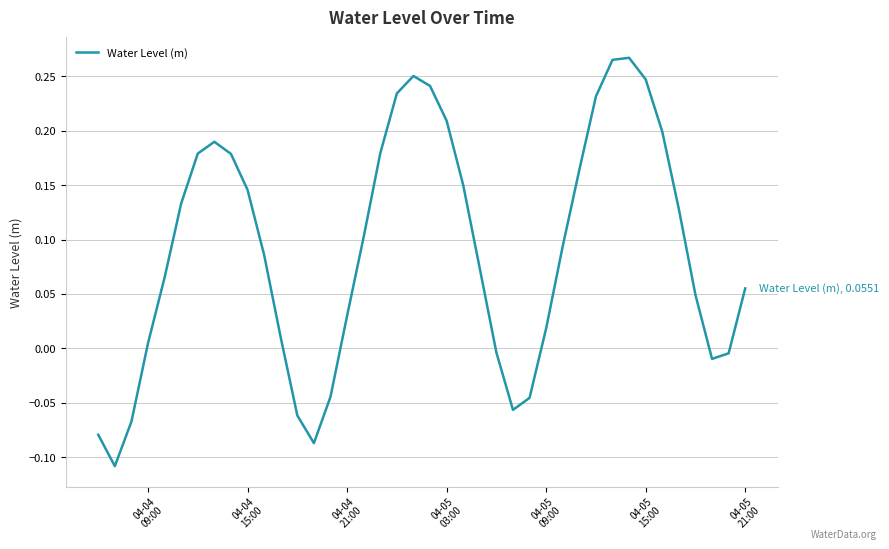

What is the difference between the maximum and minimum values?

0.4